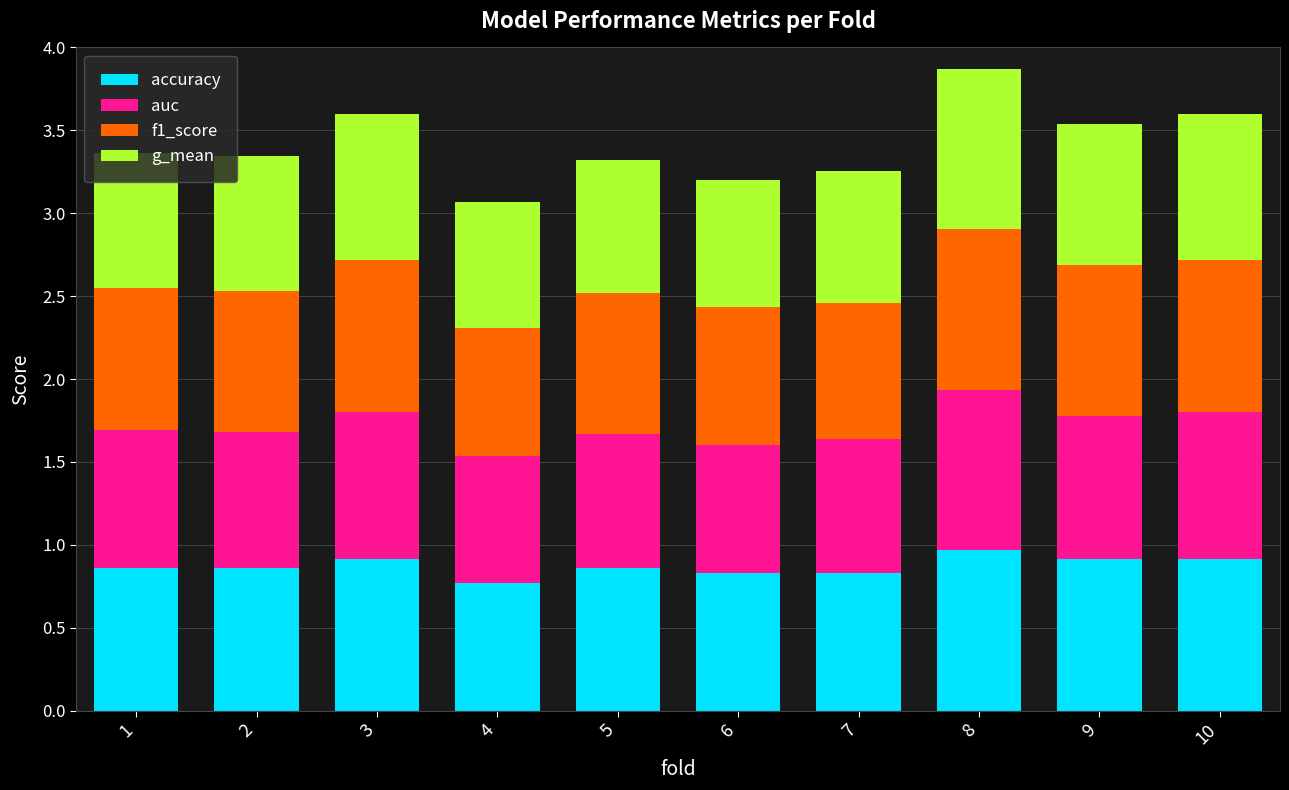

True or false: accuracy has a value of 1.4 at 5.

False